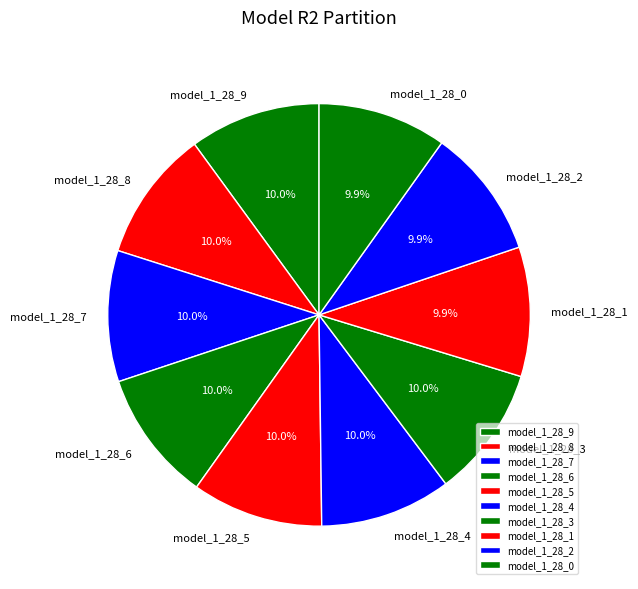

To the nearest percent, what portion does model_1_28_6 represent?

10%